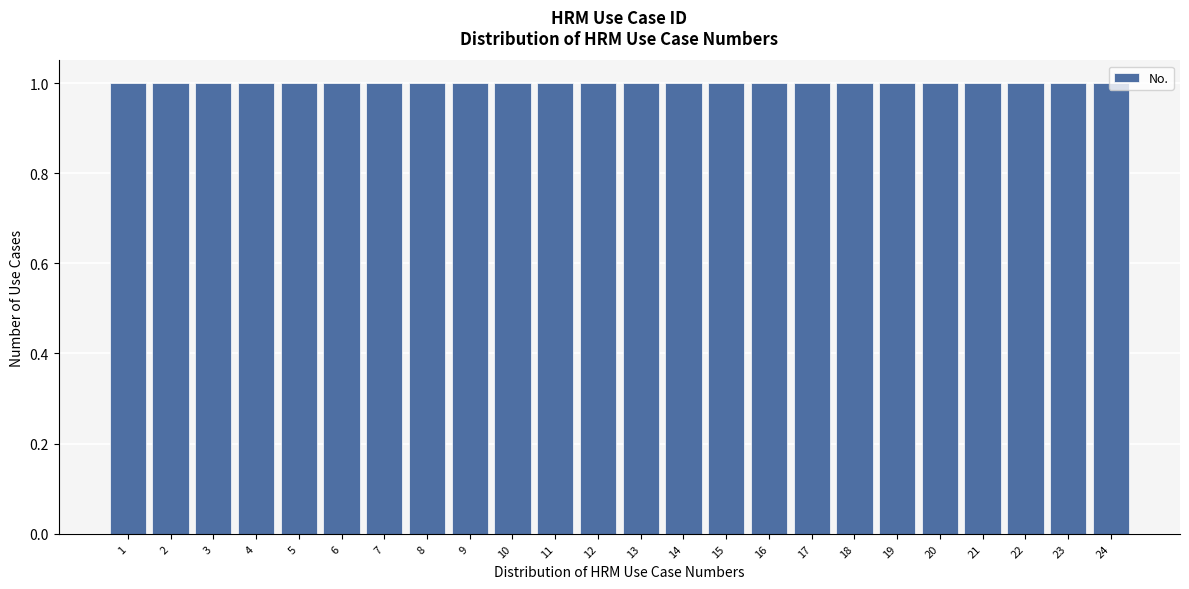

Reading left to right, list every bar in this chart as the range it spans on the x-axis followed by its height. The values are not printed on the chart, so give them approximately, as read against the axis.

0.5 to 1.5: 1
1.5 to 2.5: 1
2.5 to 3.5: 1
3.5 to 4.5: 1
4.5 to 5.5: 1
5.5 to 6.5: 1
6.5 to 7.5: 1
7.5 to 8.5: 1
8.5 to 9.5: 1
9.5 to 10.5: 1
10.5 to 11.5: 1
11.5 to 12.5: 1
12.5 to 13.5: 1
13.5 to 14.5: 1
14.5 to 15.5: 1
15.5 to 16.5: 1
16.5 to 17.5: 1
17.5 to 18.5: 1
18.5 to 19.5: 1
19.5 to 20.5: 1
20.5 to 21.5: 1
21.5 to 22.5: 1
22.5 to 23.5: 1
23.5 to 24.5: 1